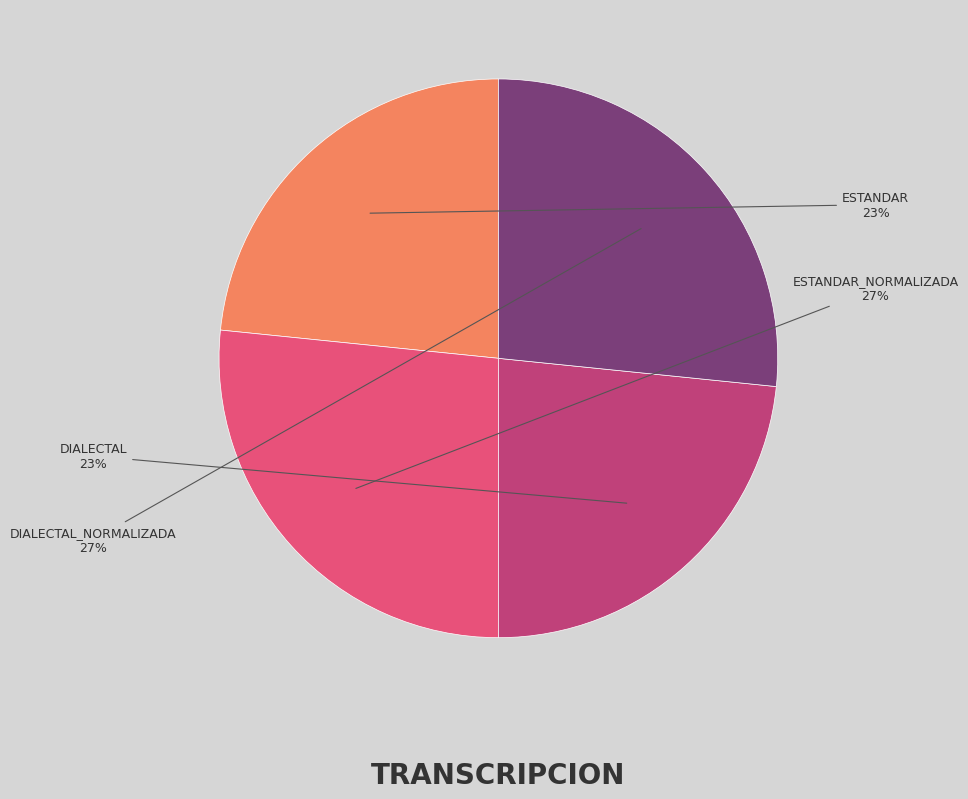

Does any single category account for the majority?

No